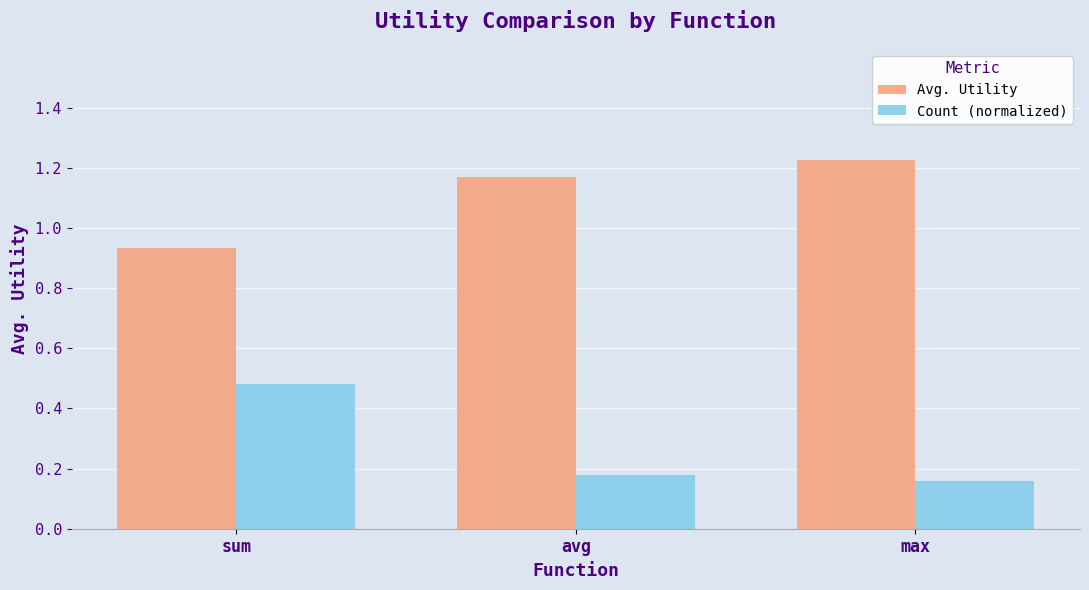

What position from the right is avg?

2